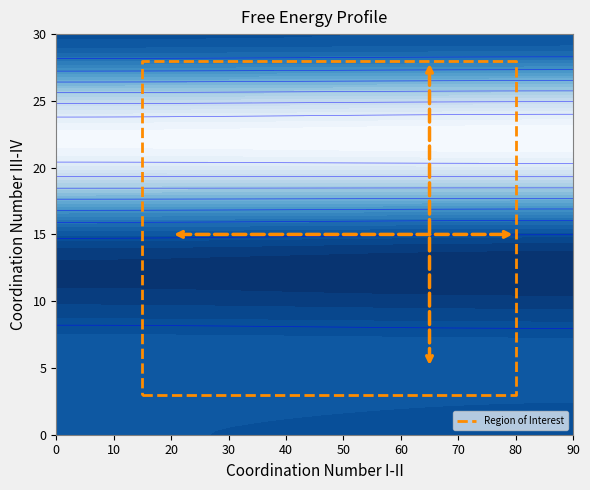

What is the average value?

13